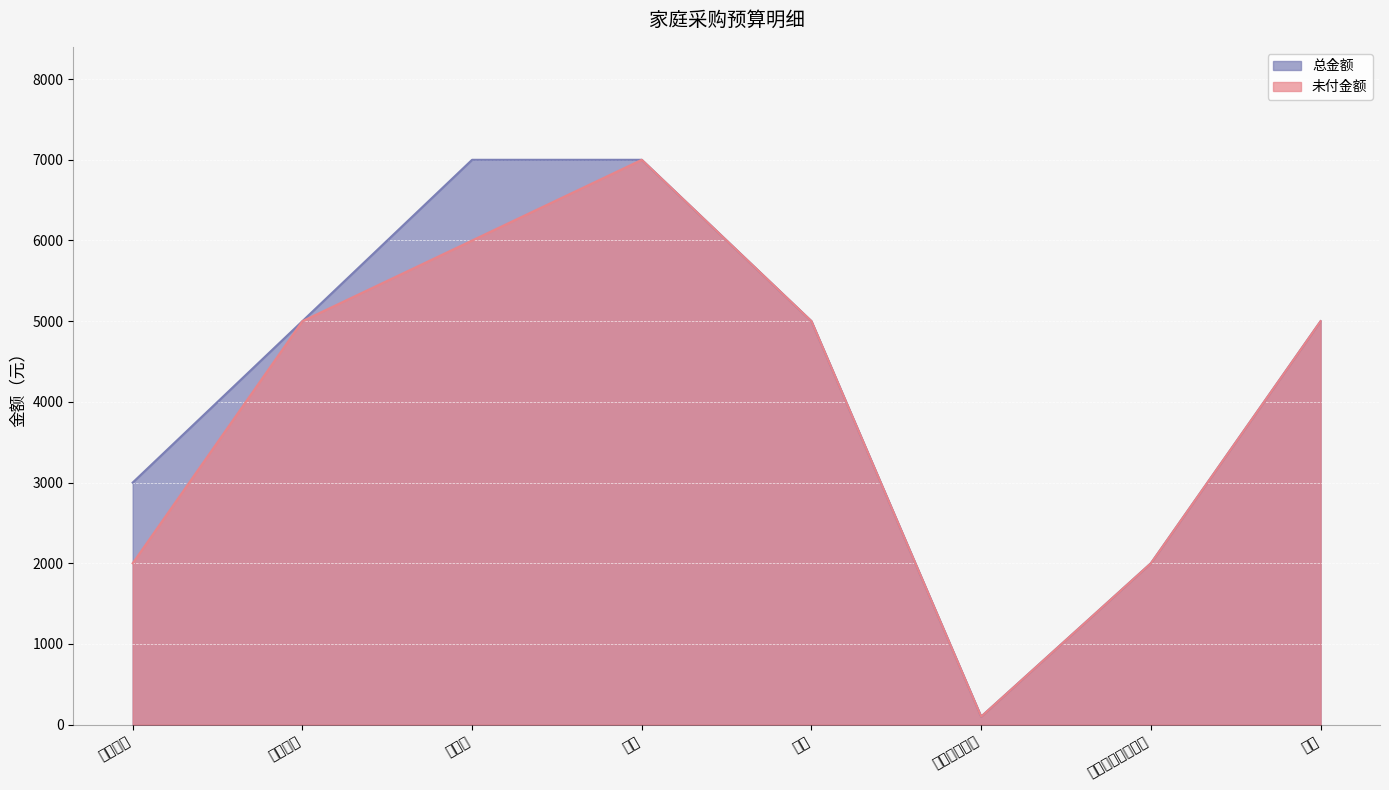

True or false: 总金额 has a value of 100 at 拖把池水龙头.

True